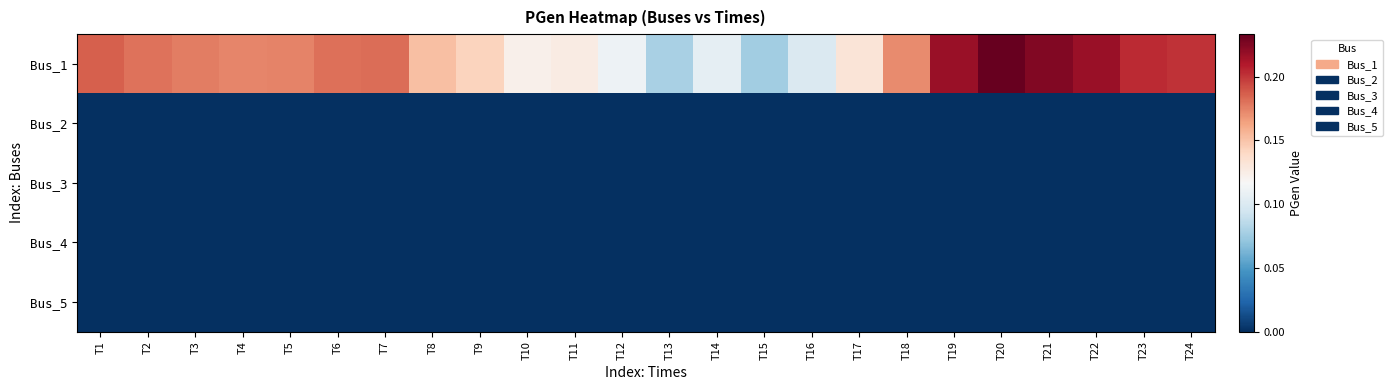

Reading left to right, what are all the values shown in this chart?

Bus_1: T1=0.2	T2=0.2	T3=0.2	T4=0.2	T5=0.2	T6=0.2	T7=0.2	T8=0.2	T9=0.1	T10=0.1	T11=0.1	T12=0.1	T13=0.1	T14=0.1	T15=0.1	T16=0.1	T17=0.1	T18=0.2	T19=0.2	T20=0.2	T21=0.2	T22=0.2	T23=0.2	T24=0.2
Bus_2: T1=0.0	T2=0.0	T3=0.0	T4=0.0	T5=0.0	T6=0.0	T7=0.0	T8=0.0	T9=0.0	T10=0.0	T11=0.0	T12=0.0	T13=0.0	T14=0.0	T15=0.0	T16=0.0	T17=0.0	T18=0.0	T19=0.0	T20=0.0	T21=0.0	T22=0.0	T23=0.0	T24=0.0
Bus_3: T1=0.0	T2=0.0	T3=0.0	T4=0.0	T5=0.0	T6=0.0	T7=0.0	T8=0.0	T9=0.0	T10=0.0	T11=0.0	T12=0.0	T13=0.0	T14=0.0	T15=0.0	T16=0.0	T17=0.0	T18=0.0	T19=0.0	T20=0.0	T21=0.0	T22=0.0	T23=0.0	T24=0.0
Bus_4: T1=0.0	T2=0.0	T3=0.0	T4=0.0	T5=0.0	T6=0.0	T7=0.0	T8=0.0	T9=0.0	T10=0.0	T11=0.0	T12=0.0	T13=0.0	T14=0.0	T15=0.0	T16=0.0	T17=0.0	T18=0.0	T19=0.0	T20=0.0	T21=0.0	T22=0.0	T23=0.0	T24=0.0
Bus_5: T1=0.0	T2=0.0	T3=0.0	T4=0.0	T5=0.0	T6=0.0	T7=0.0	T8=0.0	T9=0.0	T10=0.0	T11=0.0	T12=0.0	T13=0.0	T14=0.0	T15=0.0	T16=0.0	T17=0.0	T18=0.0	T19=0.0	T20=0.0	T21=0.0	T22=0.0	T23=0.0	T24=0.0